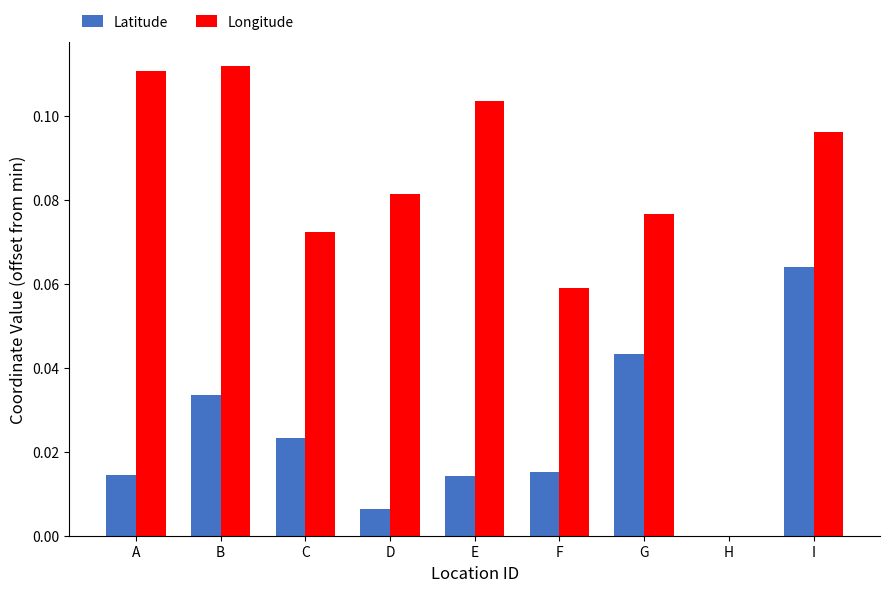

Is the value of Latitude at B greater than the value of Longitude at F?

No